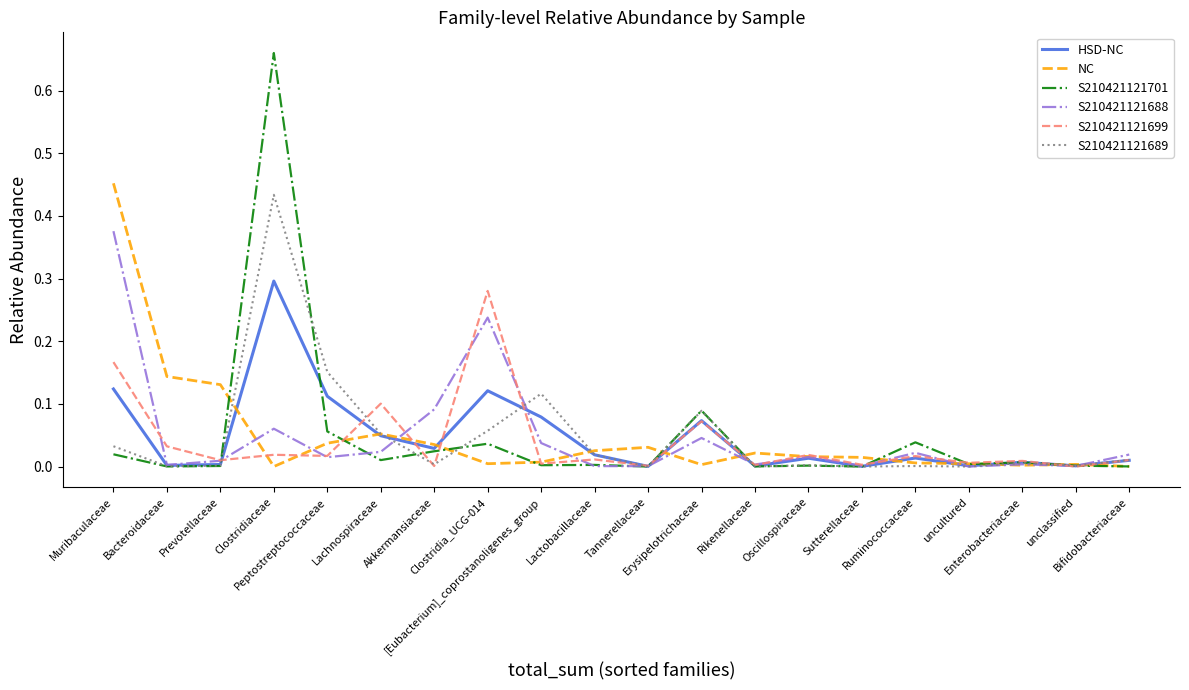

Which series has the largest range (max minus min)?

S210421121701